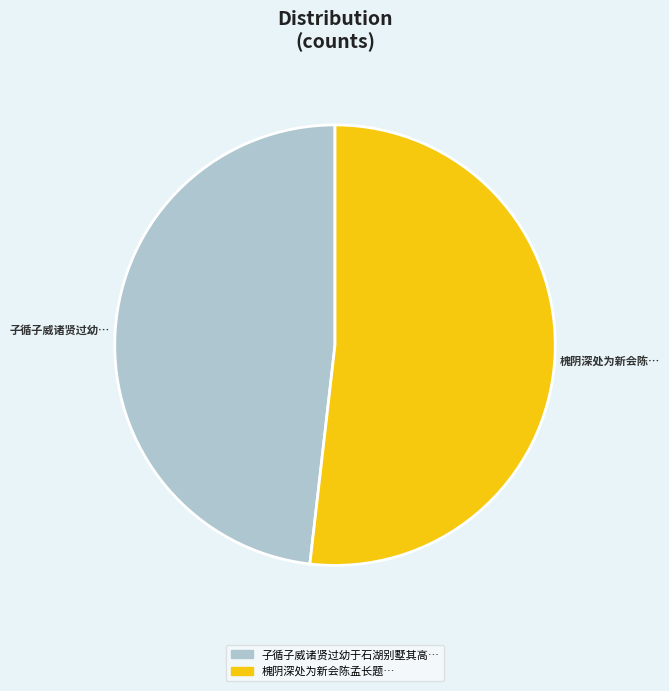

Is there any slice that represents more than half of the pie?

Yes